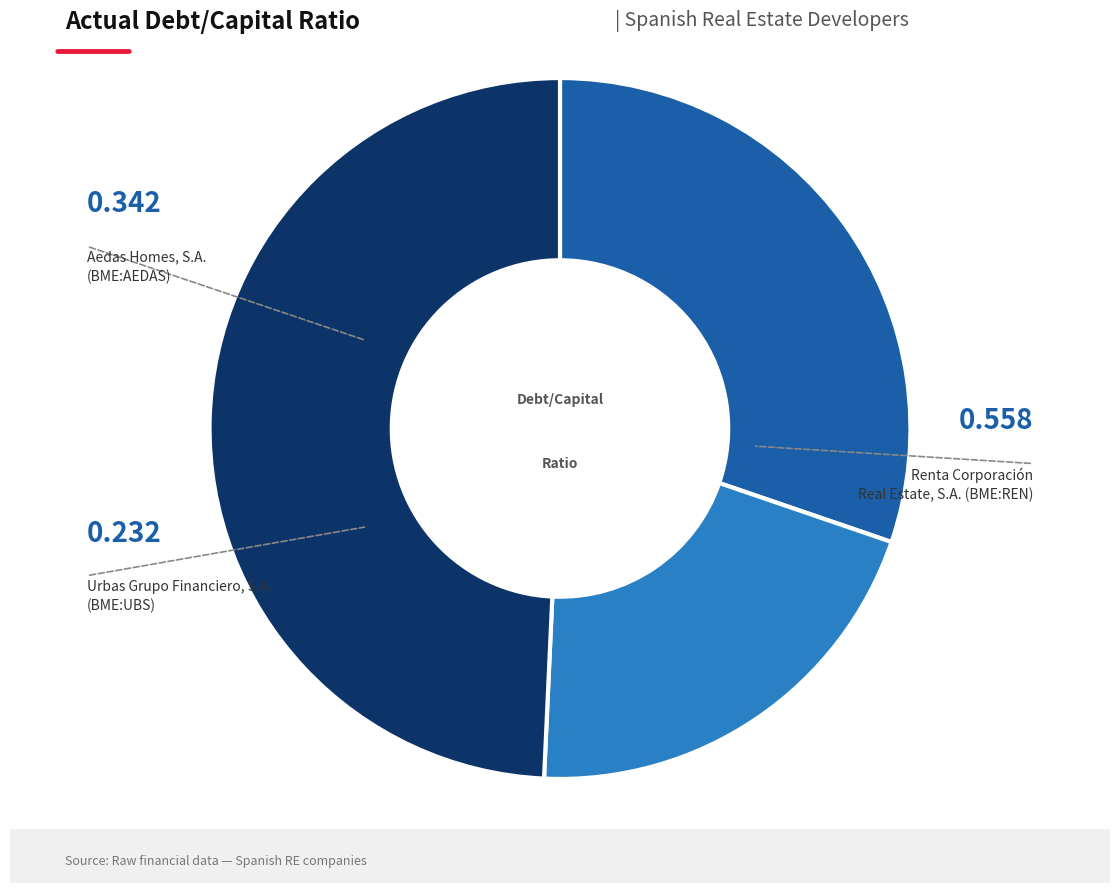

How many segments does this pie chart have?

3